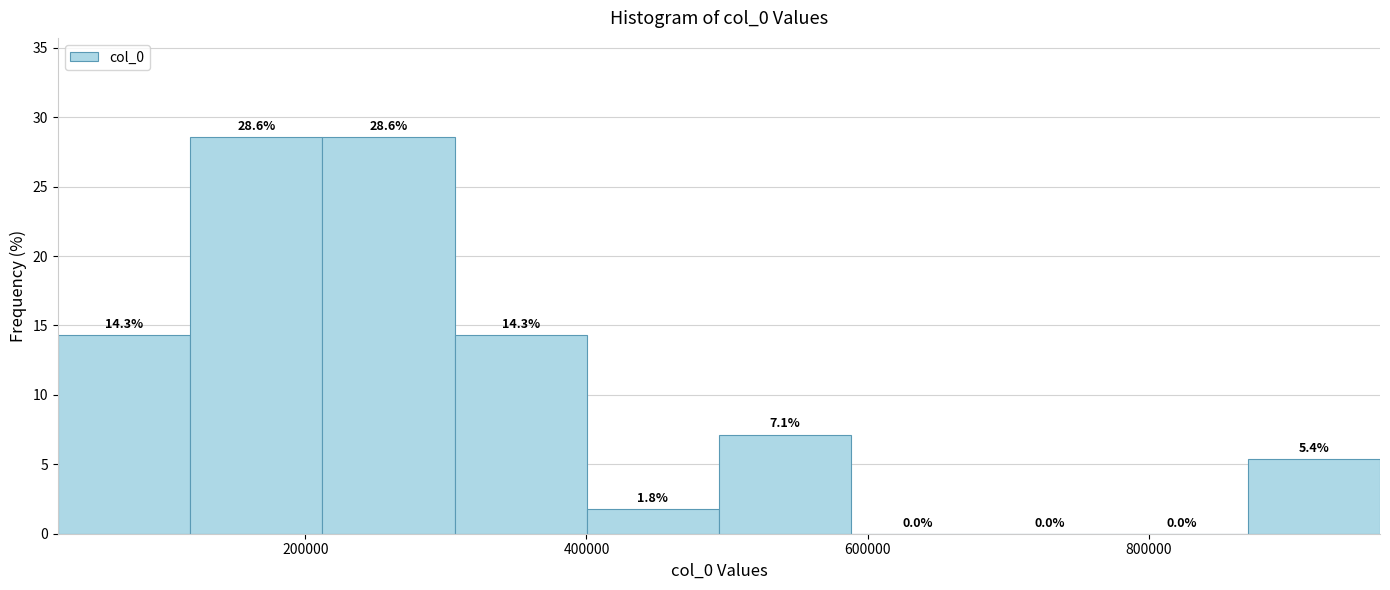

How tall is the bar that spans 220000 to 300000 on the x-axis? The bar edges are not printed on the chart, so give them approximately, as read against the axis.

28.6